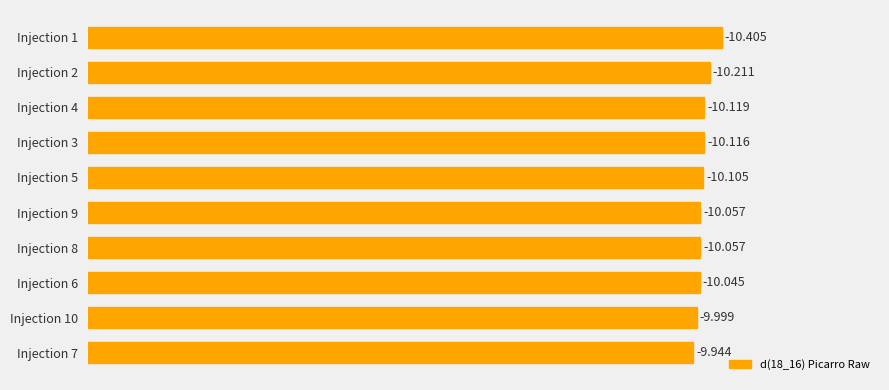

Does the chart contain any negative values?

No